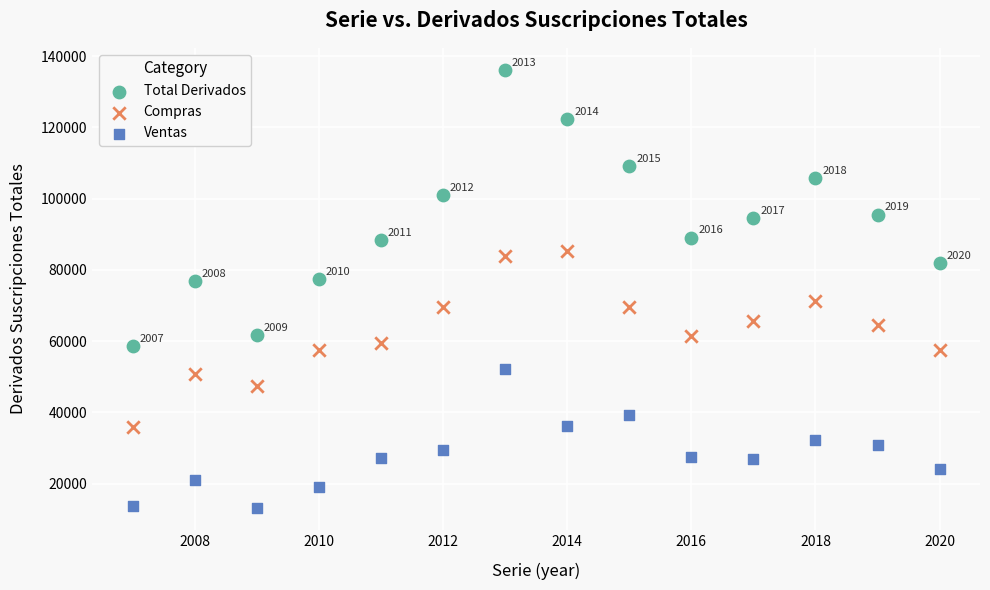

Which series contains the highest Y value?

Total Derivados